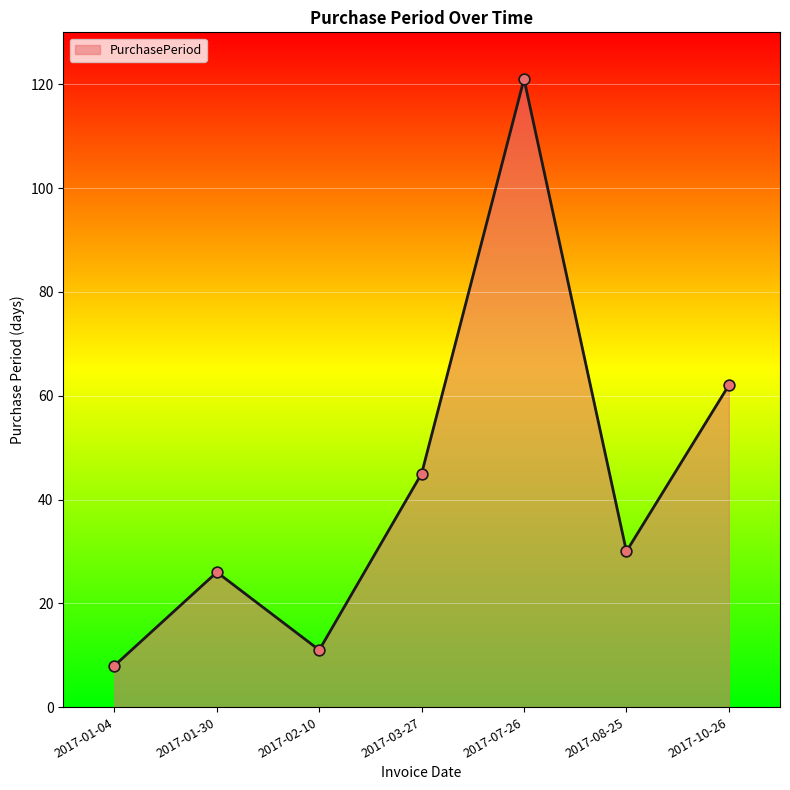

What is the ratio of the value at 2017-01-04 to the value at 2017-03-27?

0.2